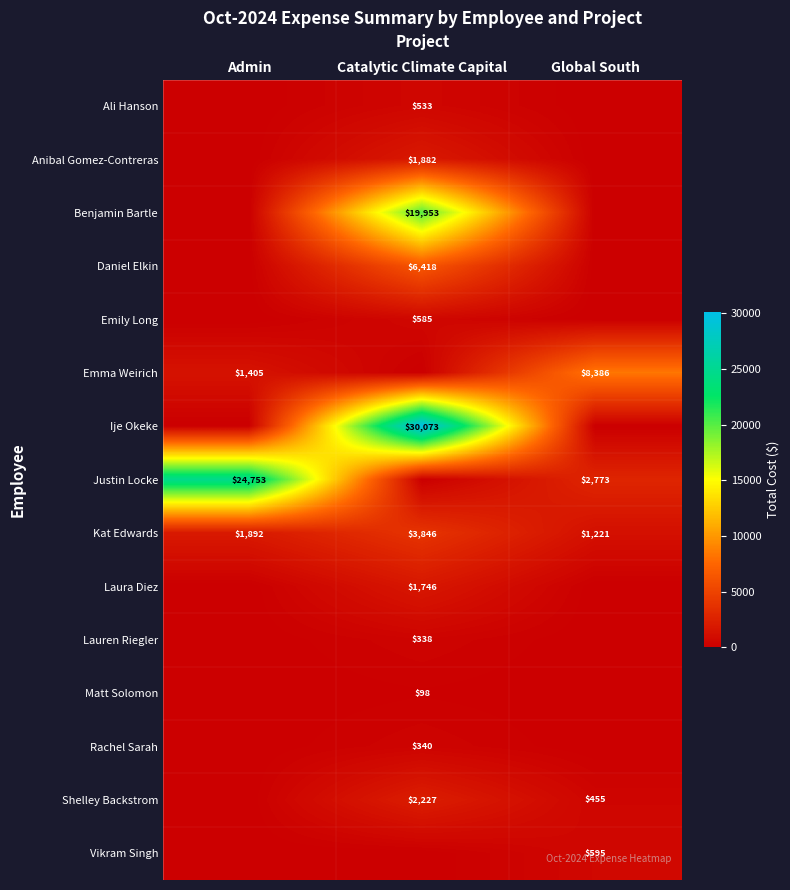

True or false: Kat Edwards has a value of 3845.6 at Catalytic Climate Capital.

True